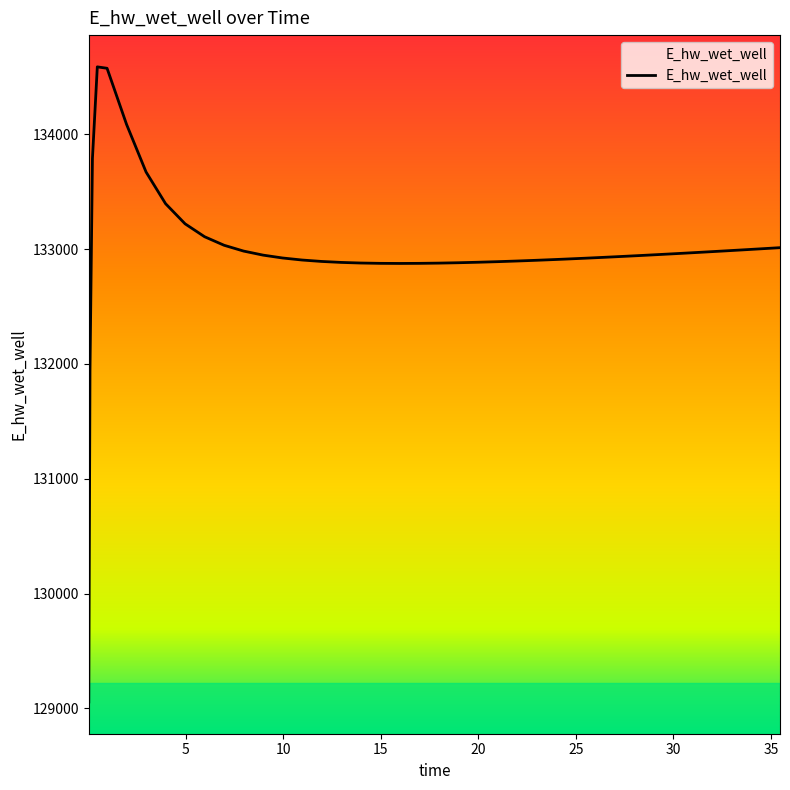

The value at 15 is 202940.5. True or false?

False